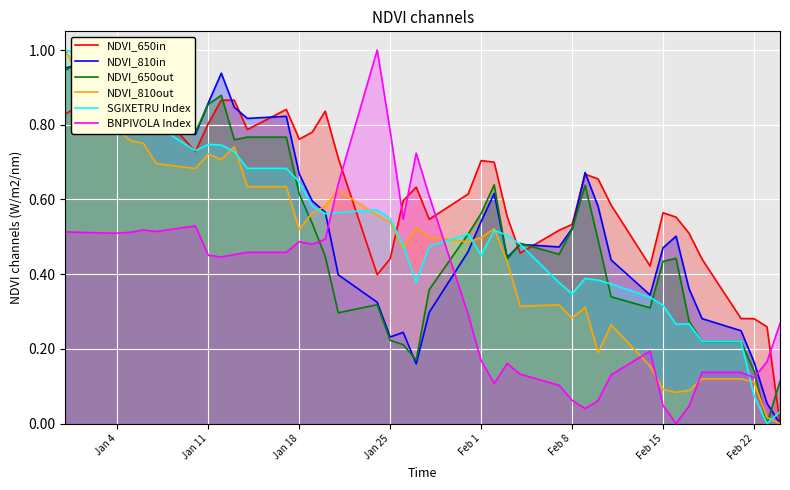

Which series ends up on top after the final intersection of BNPIVOLA Index and SGIXETRU Index?

BNPIVOLA Index